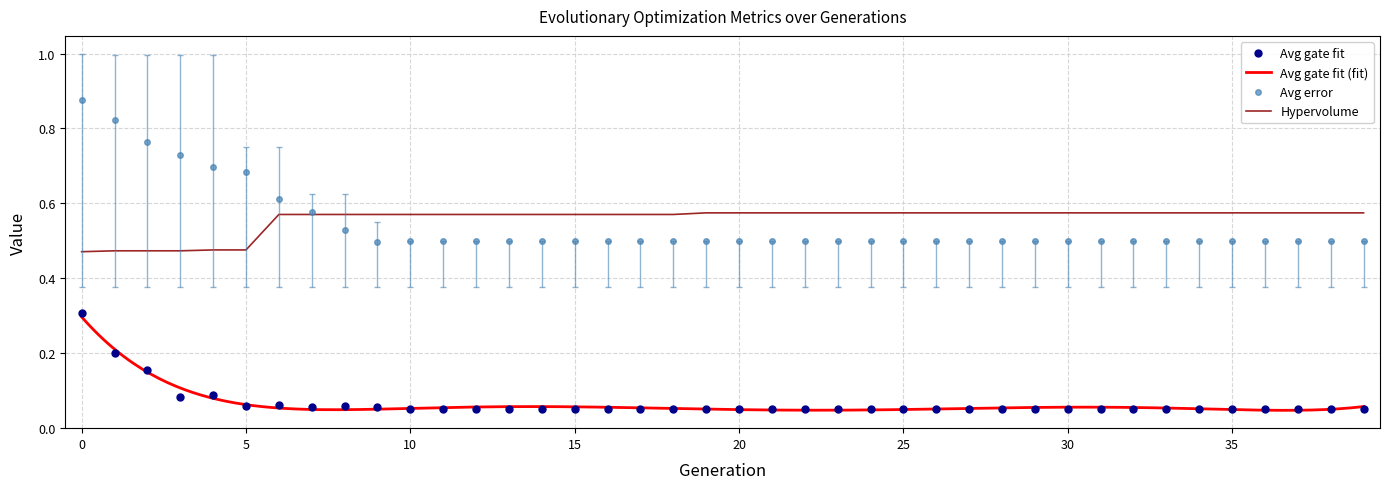

True or false: Avg error and Avg gate fit cross at least once.

False